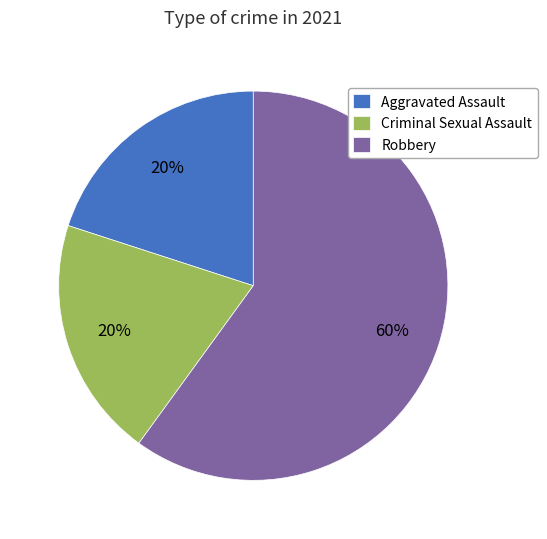

Which category has the biggest portion of the pie?

Robbery